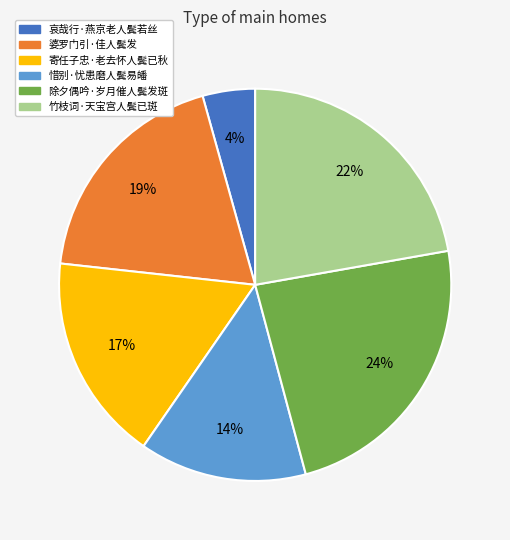

Does 竹枝词·天宝宫人鬓已斑 represent more than half of the total?

No